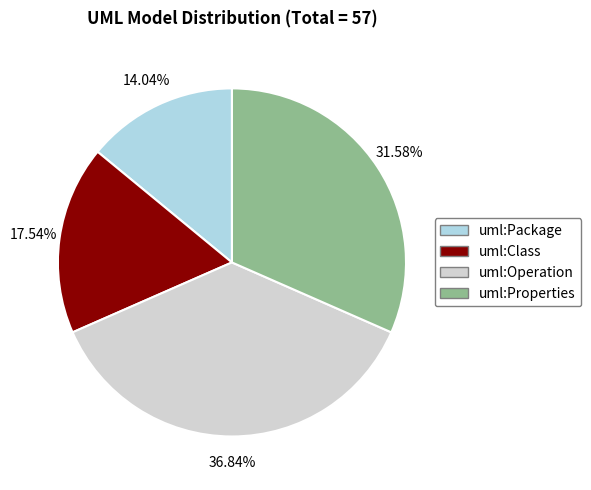

Rank the categories by value from highest to lowest.

uml:Operation, uml:Properties, uml:Class, uml:Package